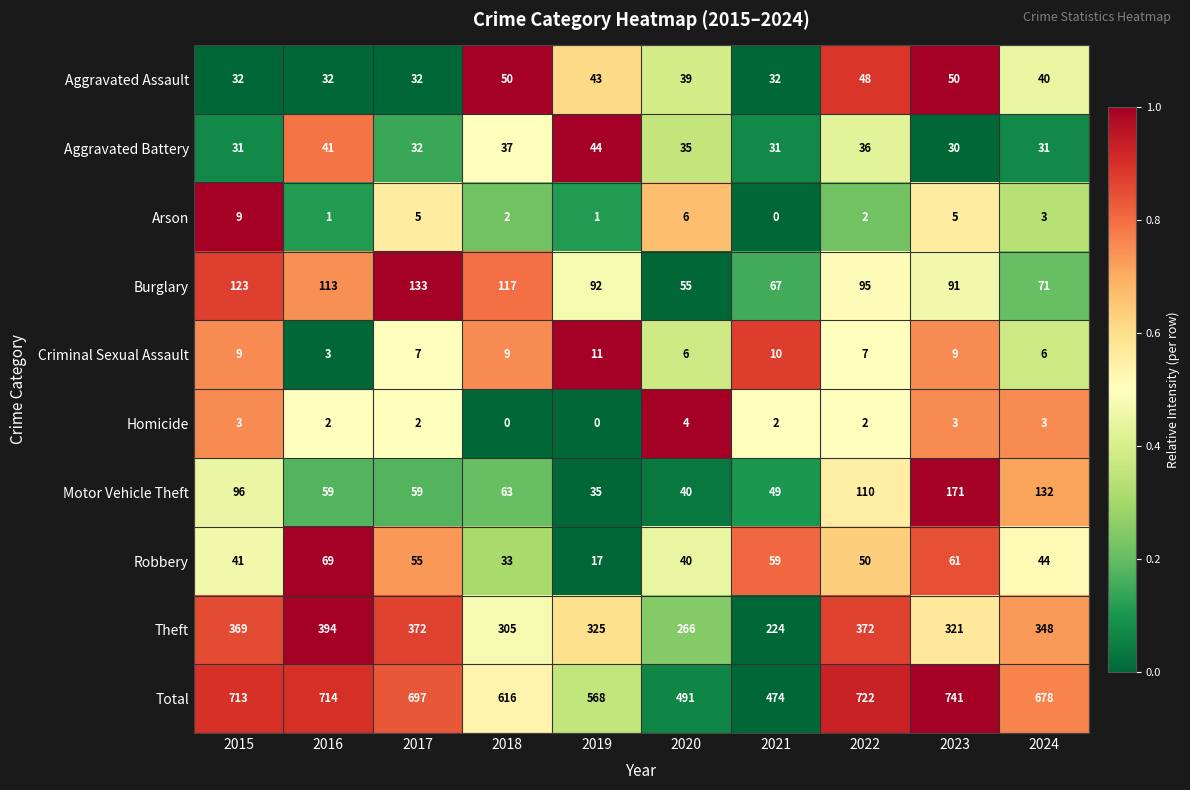

List the series in order of their peak value, lowest first.

Homicide, Arson, Criminal Sexual Assault, Aggravated Battery, Aggravated Assault, Robbery, Burglary, Motor Vehicle Theft, Theft, Total